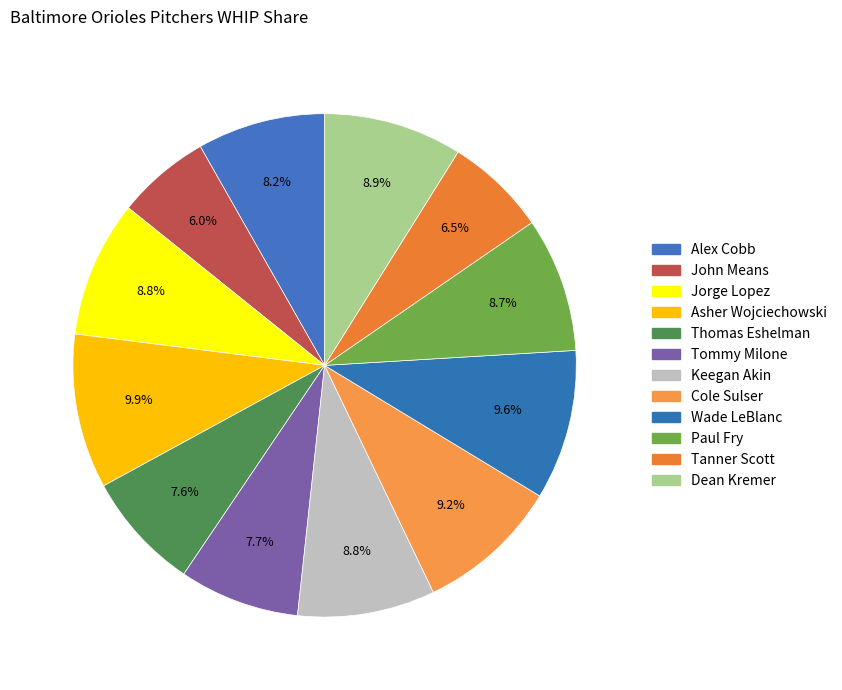

Is Tommy Milone the majority of the pie?

No